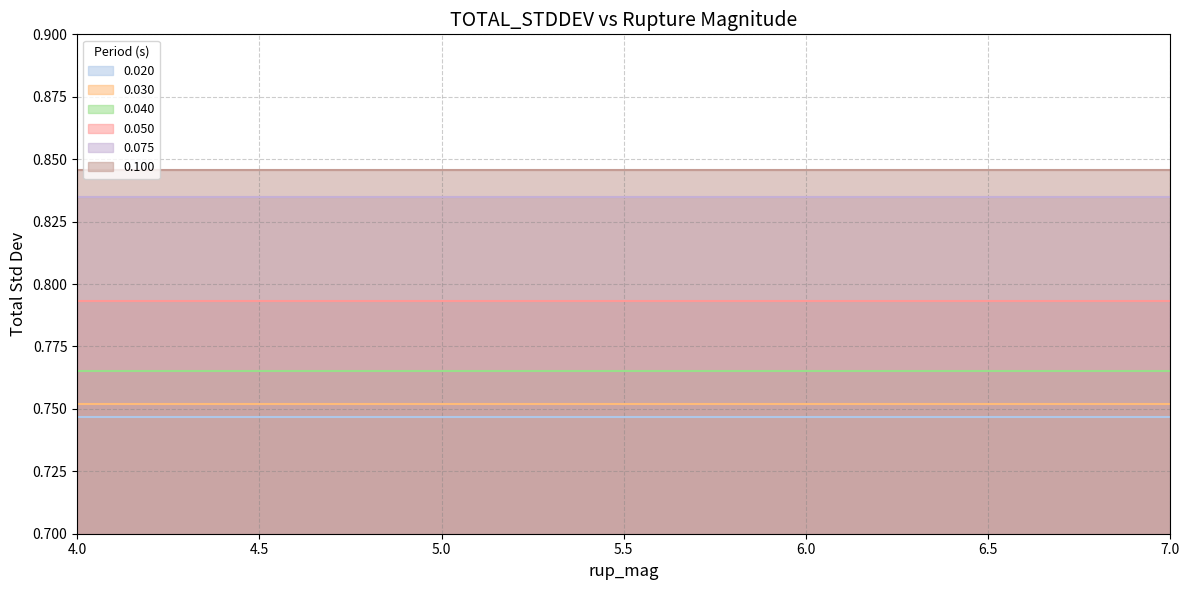

Which category has the lowest value across all series?

4.0